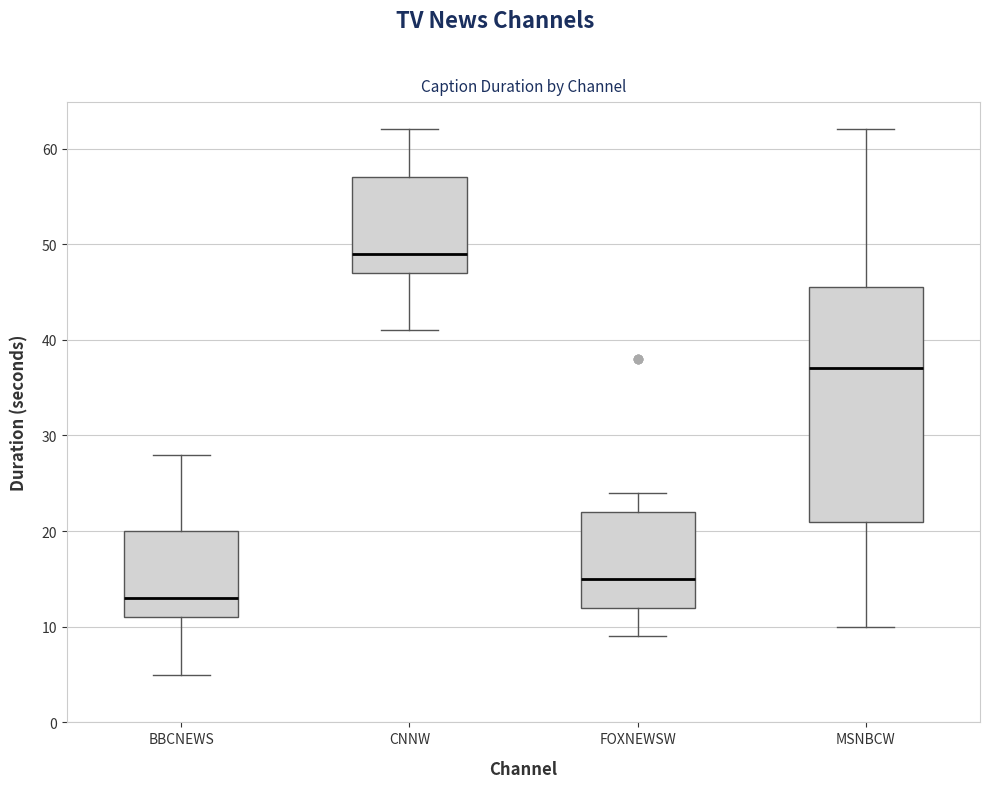

Reading left to right, read every box against the y-axis: the position of its median line, the range the box covers, and the ends of its whiskers. The values are not printed on the chart, so give them approximately, as read against the axis.

BBCNEWS: median 13, box 11 to 20, whiskers 5 to 28
CNNW: median 49, box 47 to 57, whiskers 41 to 62
FOXNEWSW: median 15, box 12 to 22, whiskers 9 to 24
MSNBCW: median 37, box 21 to 46, whiskers 10 to 62